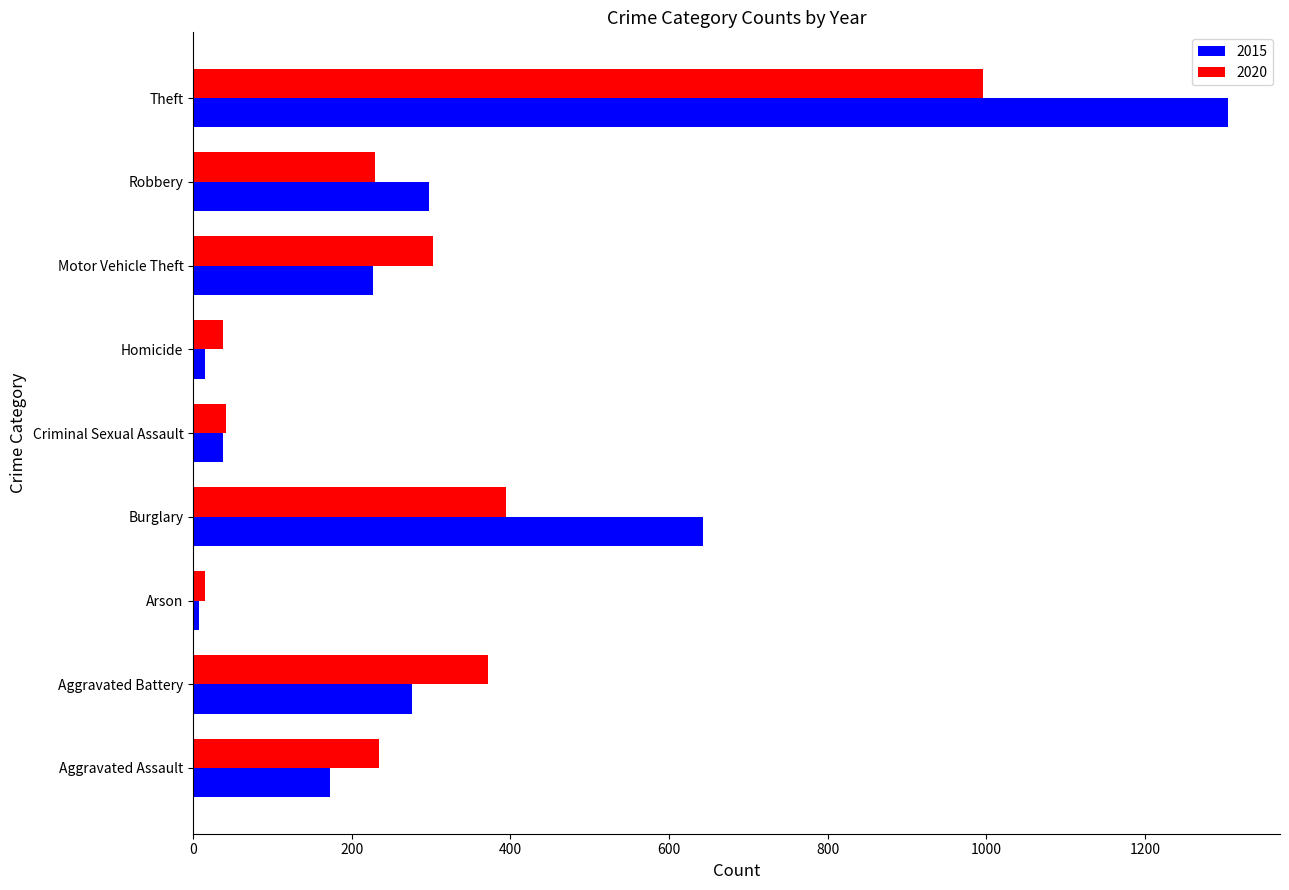

At Burglary, list the series in order from smallest to largest.

2020, 2015